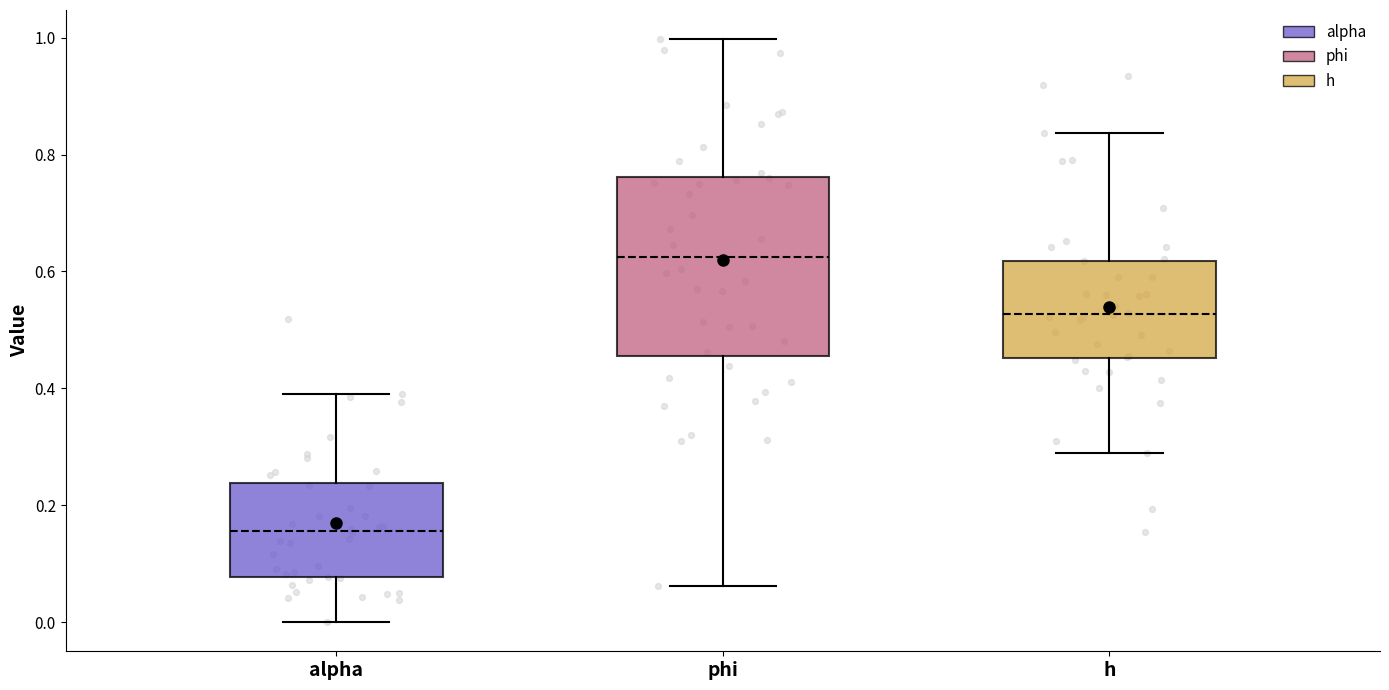

Which box has the highest median line?

phi